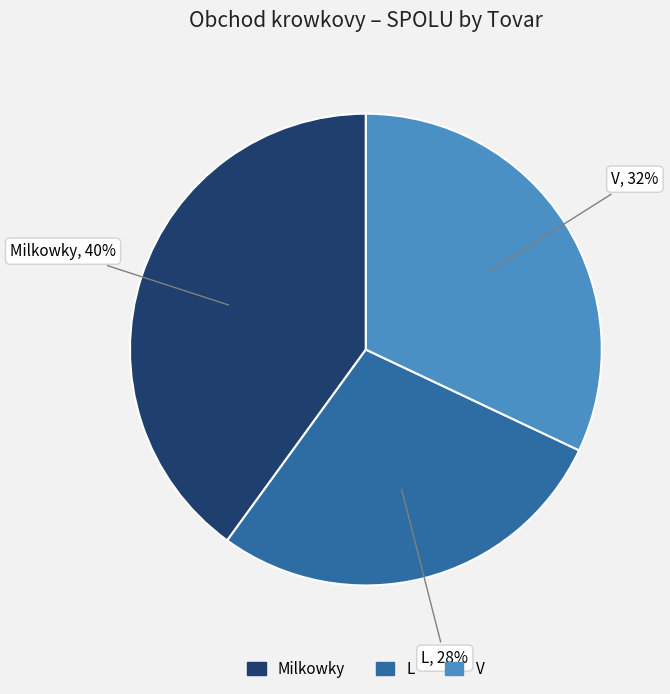

Rank the categories by value from highest to lowest.

Milkowky, V, L